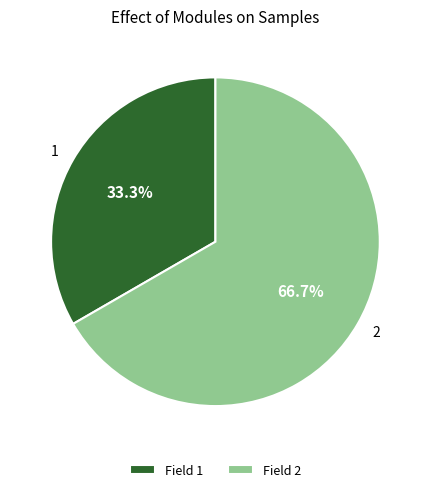

How many slices are in this pie chart?

2